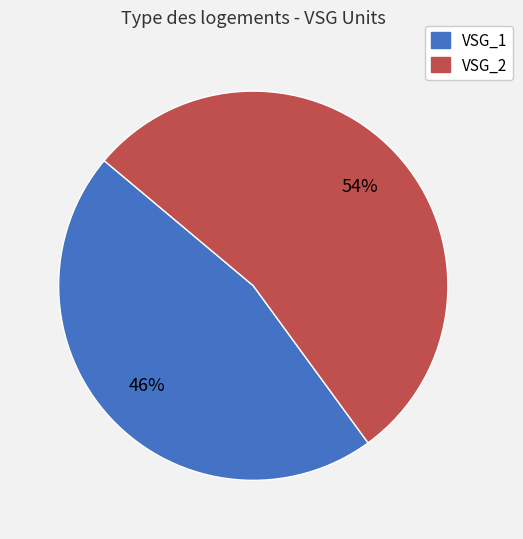

Which category has the biggest portion of the pie?

VSG_2